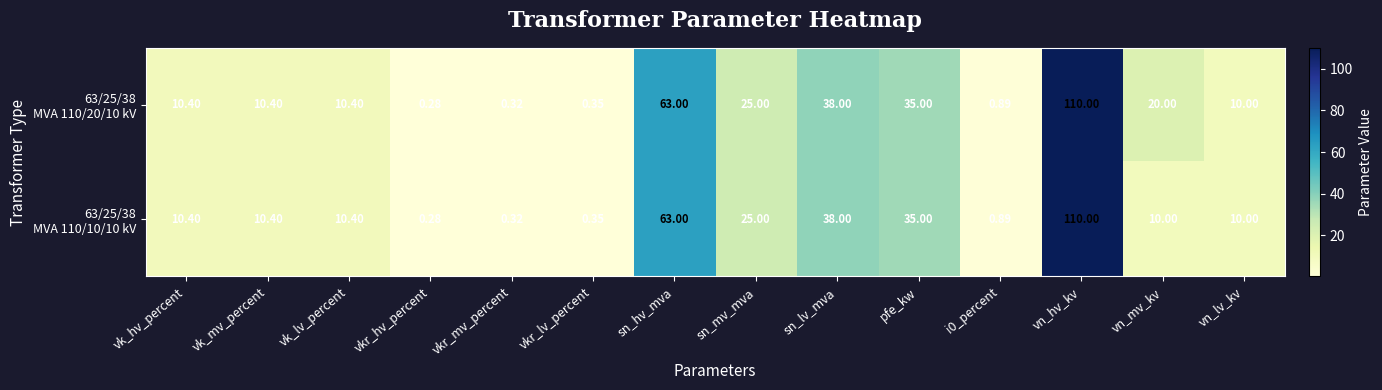

How many categories are shown in the chart?

14